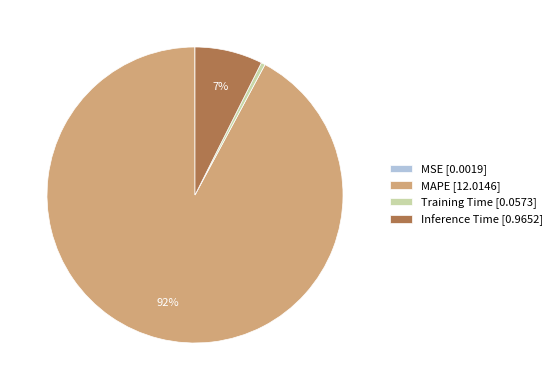

True or false: MAPE accounts for 92% of the total.

True